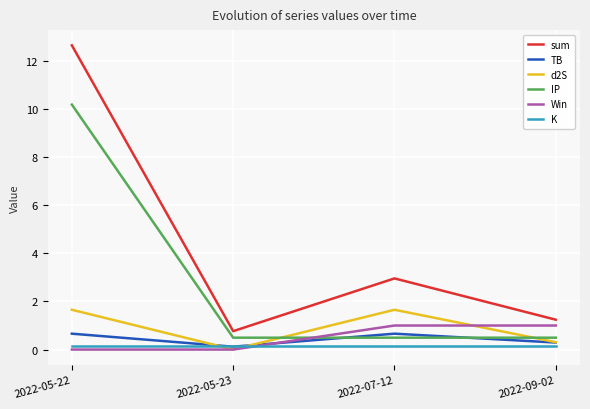

True or false: Win has more than 2 points higher than both neighbors.

False